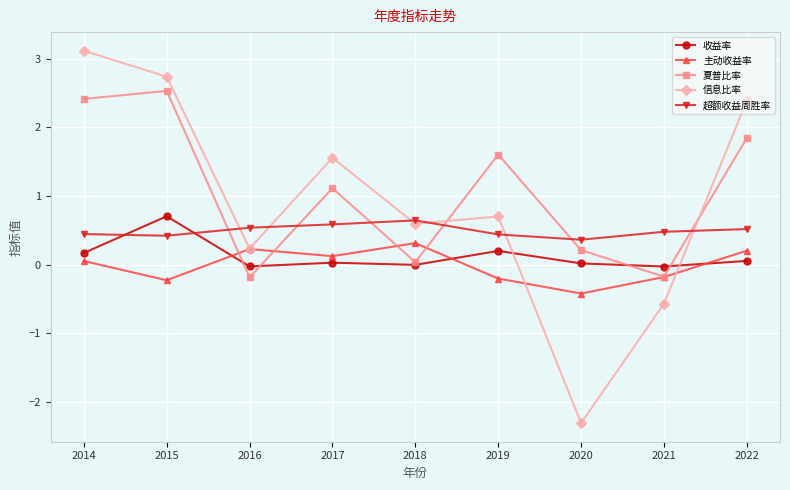

Which series has the widest spread of values?

信息比率